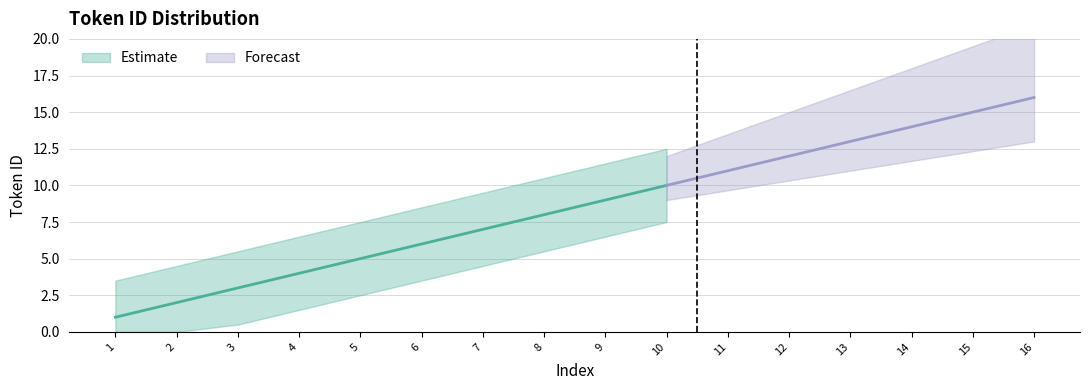

The value at 12 is 12. True or false?

True